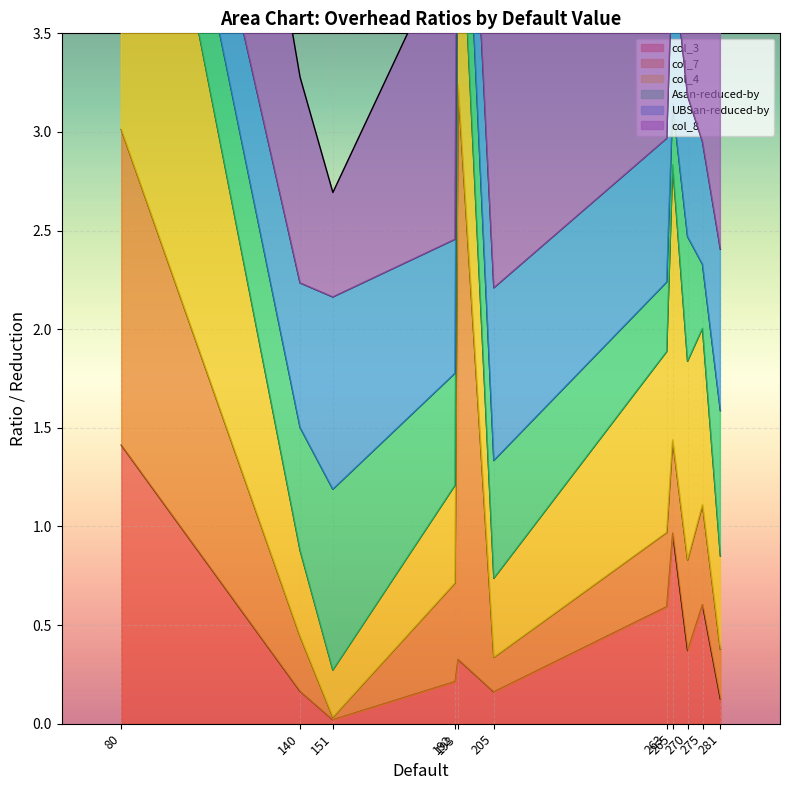

What is the sum of the col_8 values at 270 and 263?

3.0